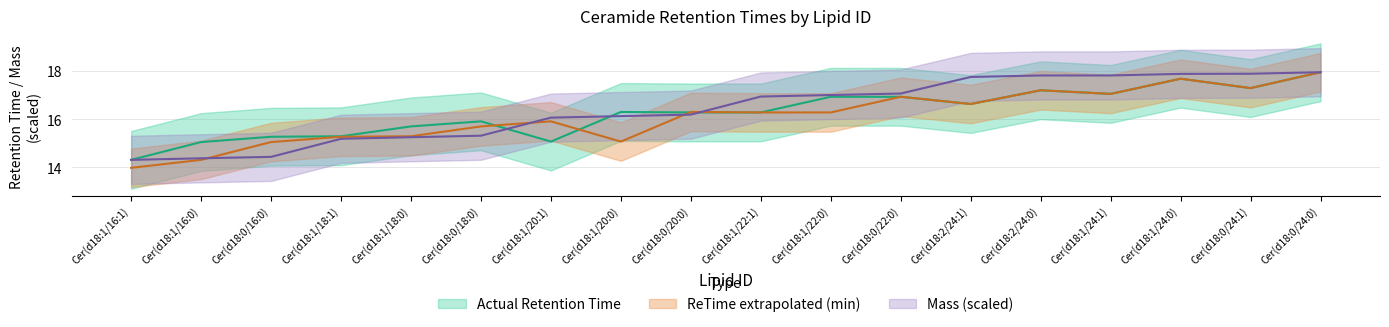

Where do Actual Retention Time and Mass first cross each other?

Cer(d18:0/18:0) and Cer(d18:1/20:1)